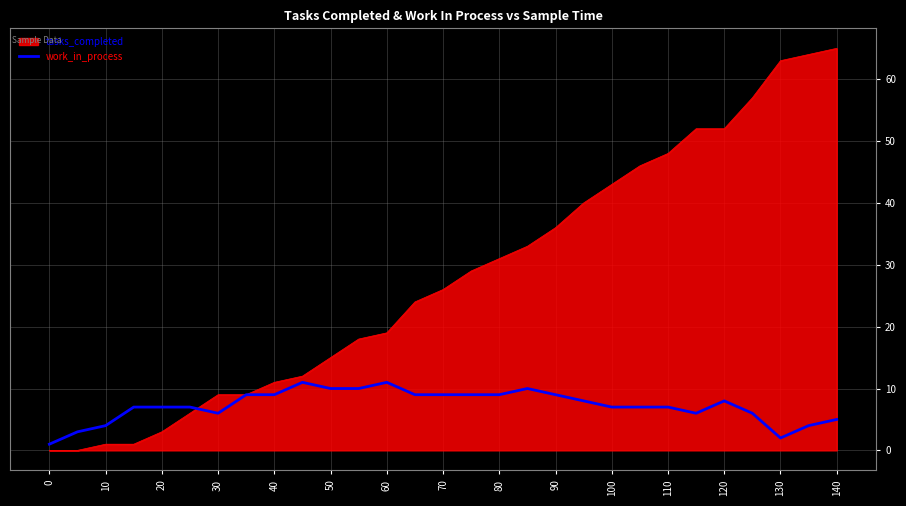

What is the maximum value for work_in_process?

11